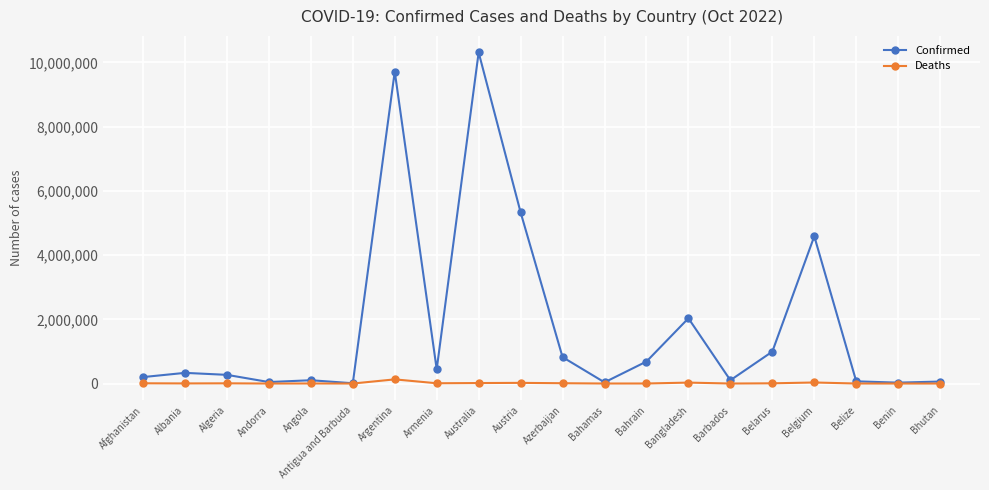

What position from the left is Angola?

5